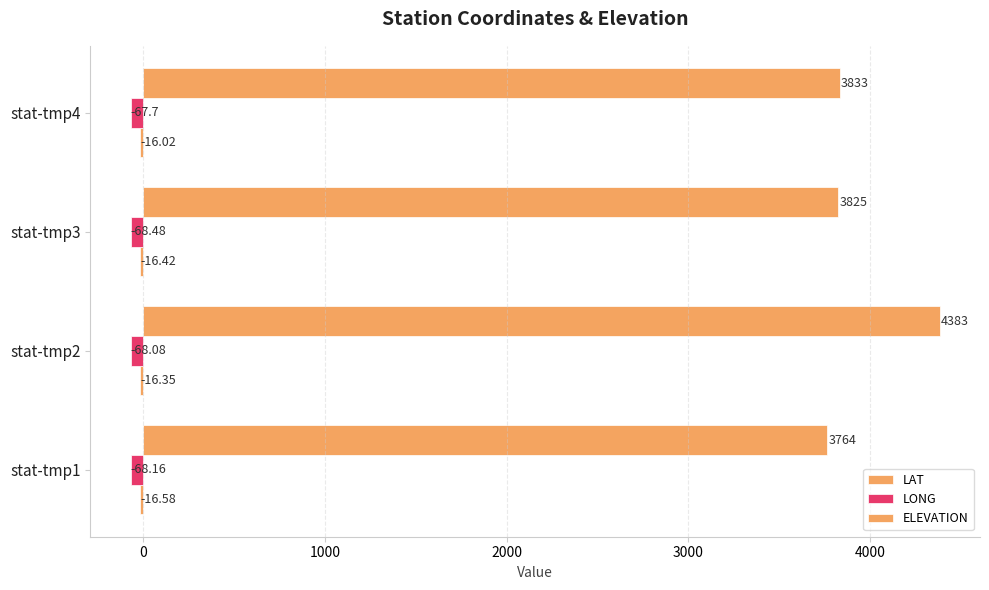

List the series in order of their peak value, highest first.

ELEVATION, LAT, LONG